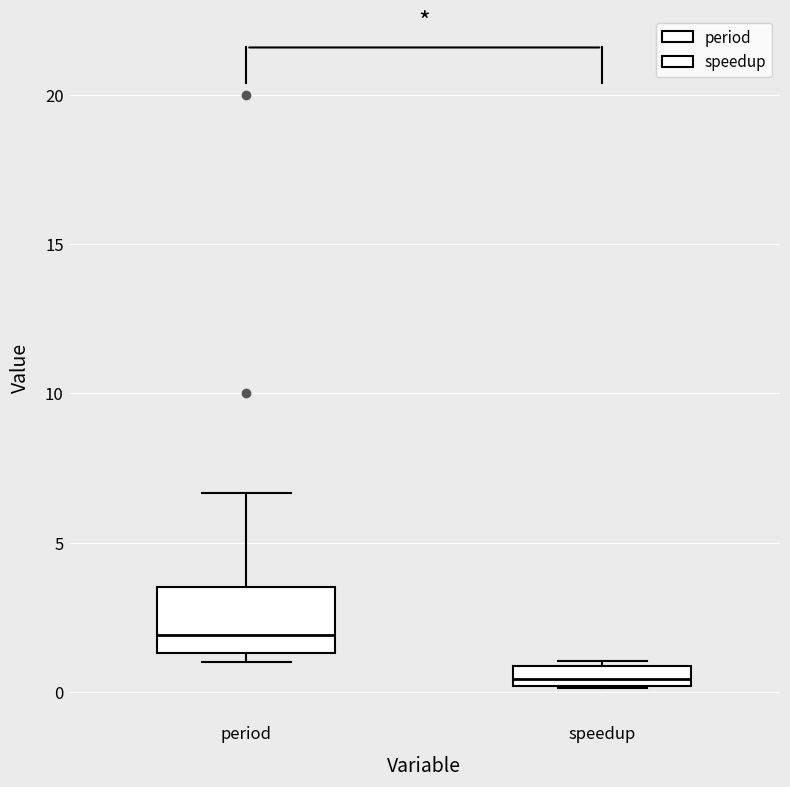

Where does the median line of the box for period sit on the y-axis? The values are not printed on the chart, so give them approximately, as read against the axis.

2.0